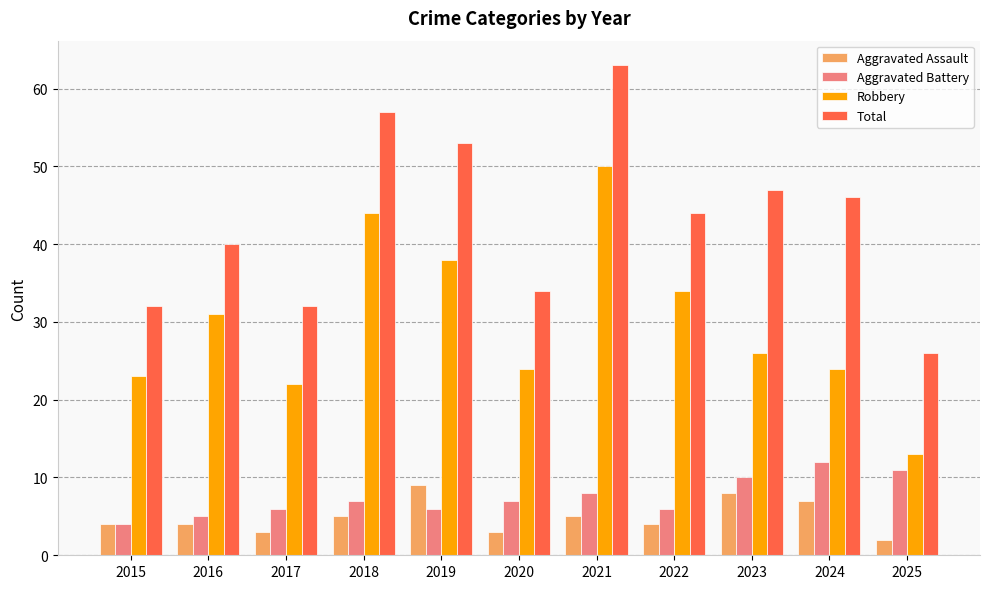

True or false: Total has a value of 32 at 2017.

True